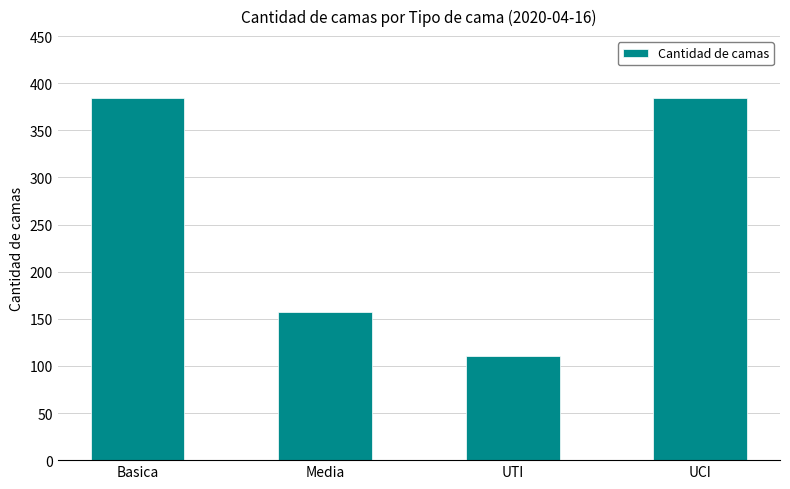

What is the label of the 2nd bar from the right?

UTI